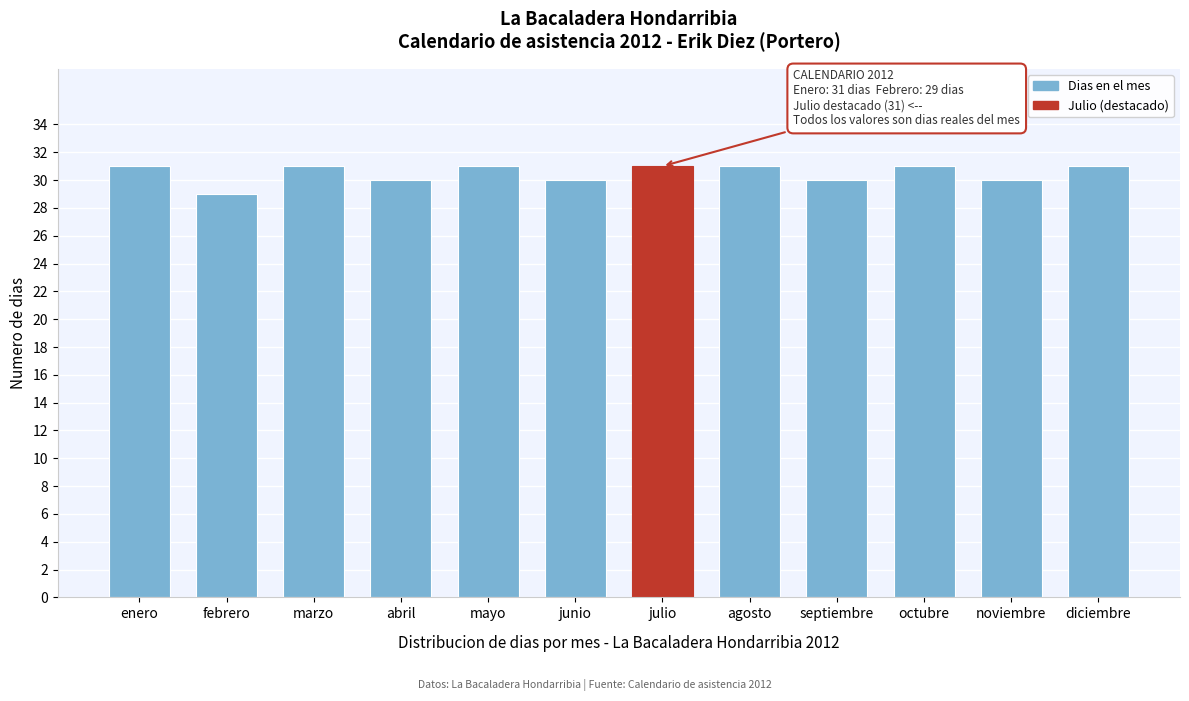

Reading left to right, what are all the values shown in this chart?

31	29	31	30	31	30	31	31	30	31	30	31